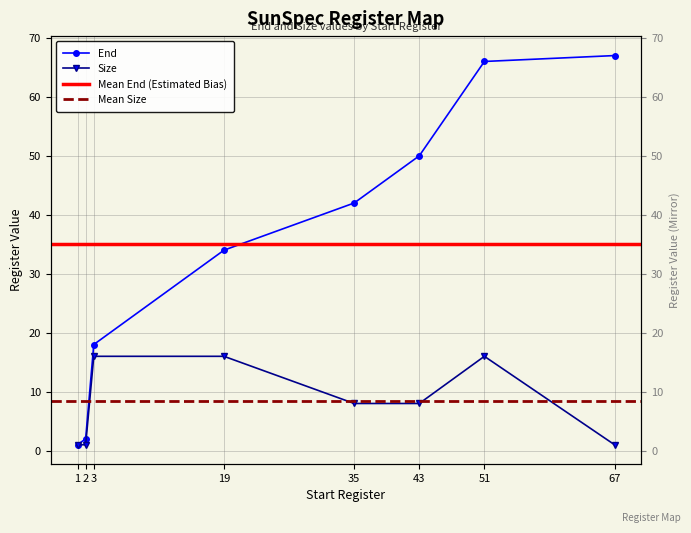

Does the chart display data point markers on the line(s)?

Yes